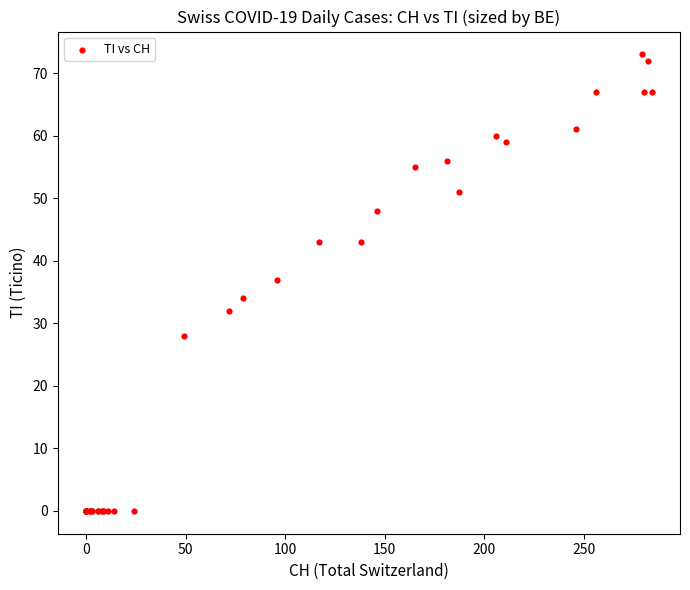

What Y value in the scatter plot is closest to 36?

37